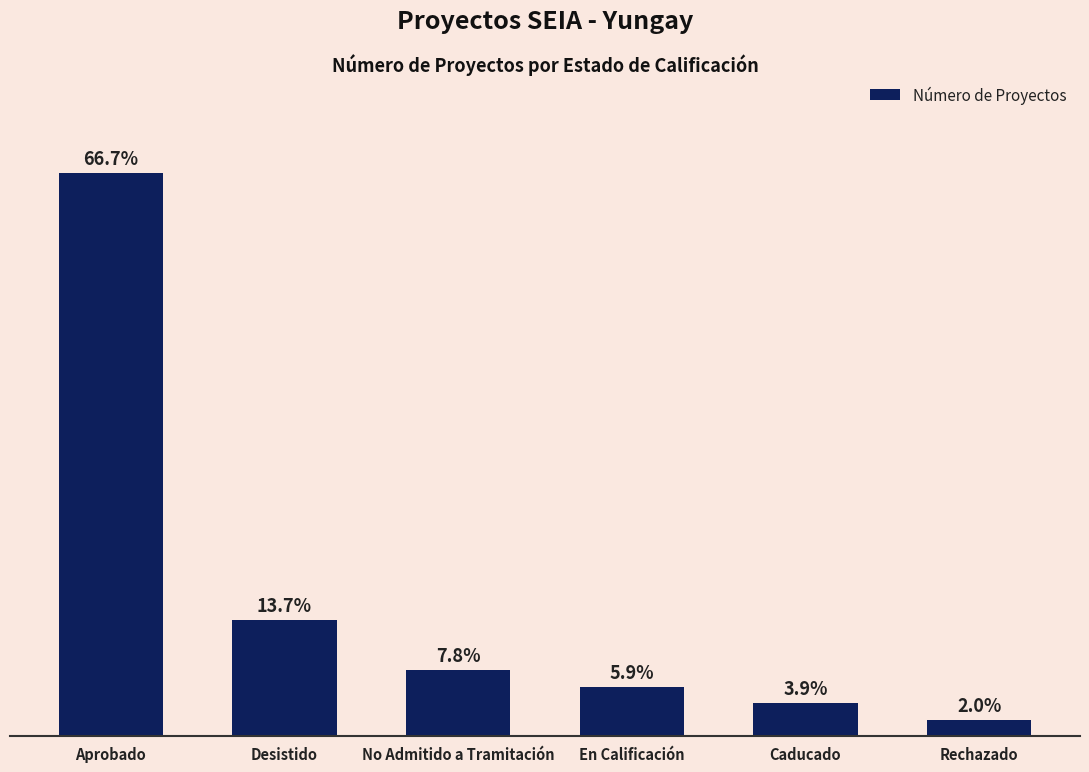

List the labels in order of value, largest first.

Aprobado, Desistido, No Admitido a Tramitación, En Calificación, Caducado, Rechazado